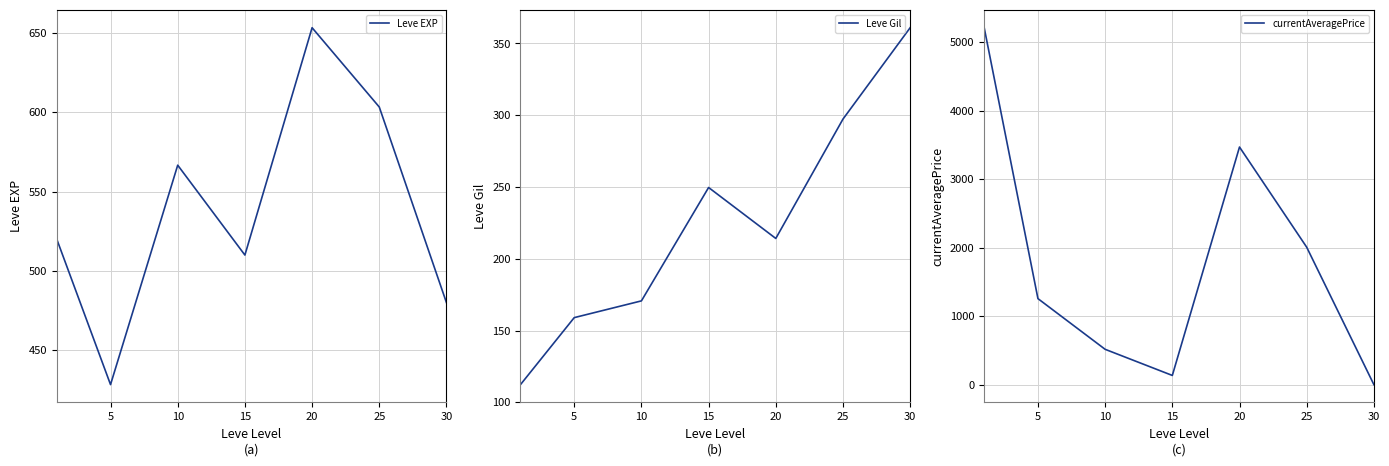

Reading left to right, what are all the values shown in this chart?

Leve EXP: 520.0	428.3	566.7	510.0	653.3	603.3	480.0
Leve Gil: 112.3	159.0	170.7	249.7	214.2	297.3	361.0
currentAveragePrice: 5208.3	1254.7	515.0	133.7	3467.0	2005.2	0.0